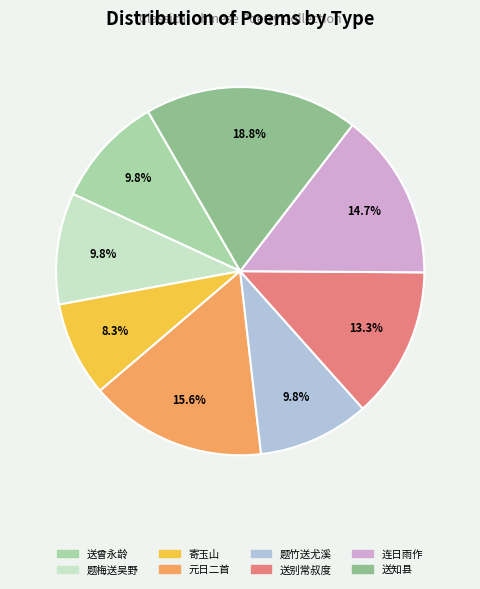

What is the largest slice in the pie chart?

送知县